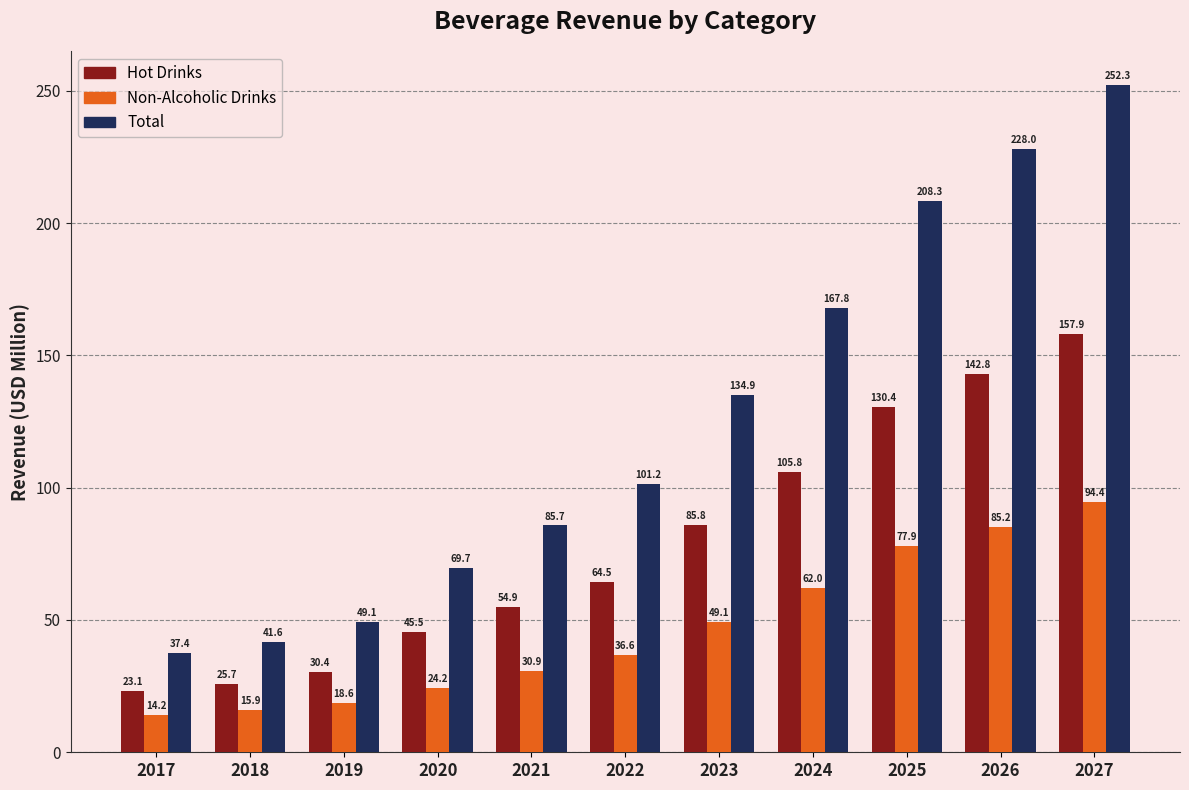

At which label does Hot Drinks reach its minimum?

2017